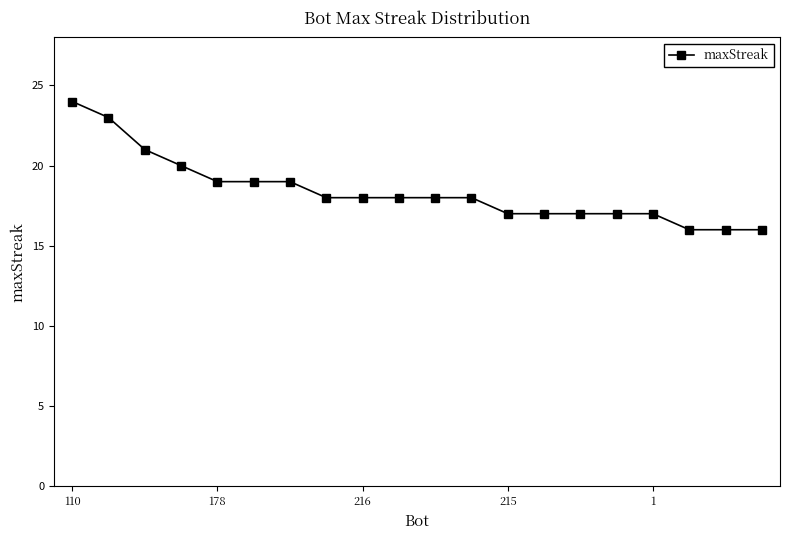

What is the sum of all values?

368